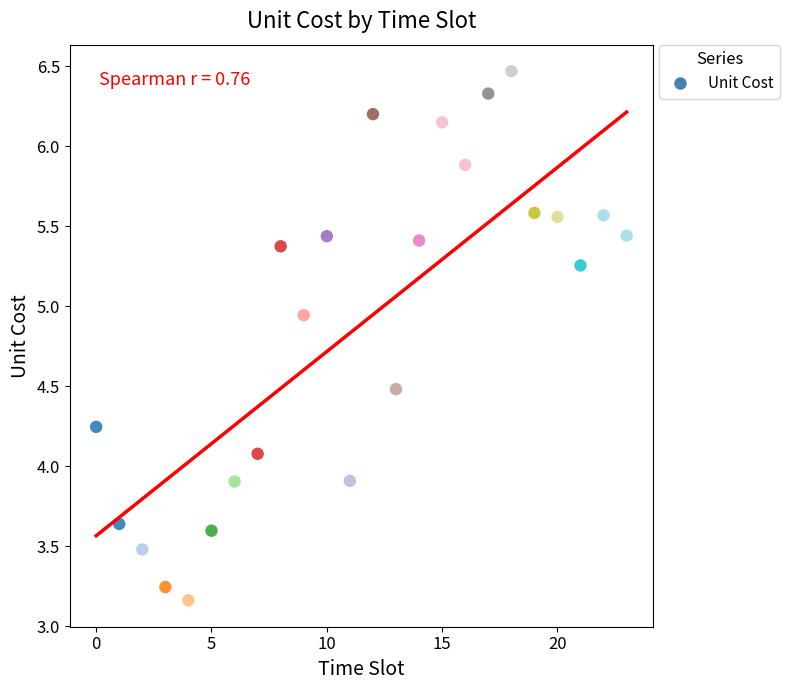

How many data points are displayed?

24